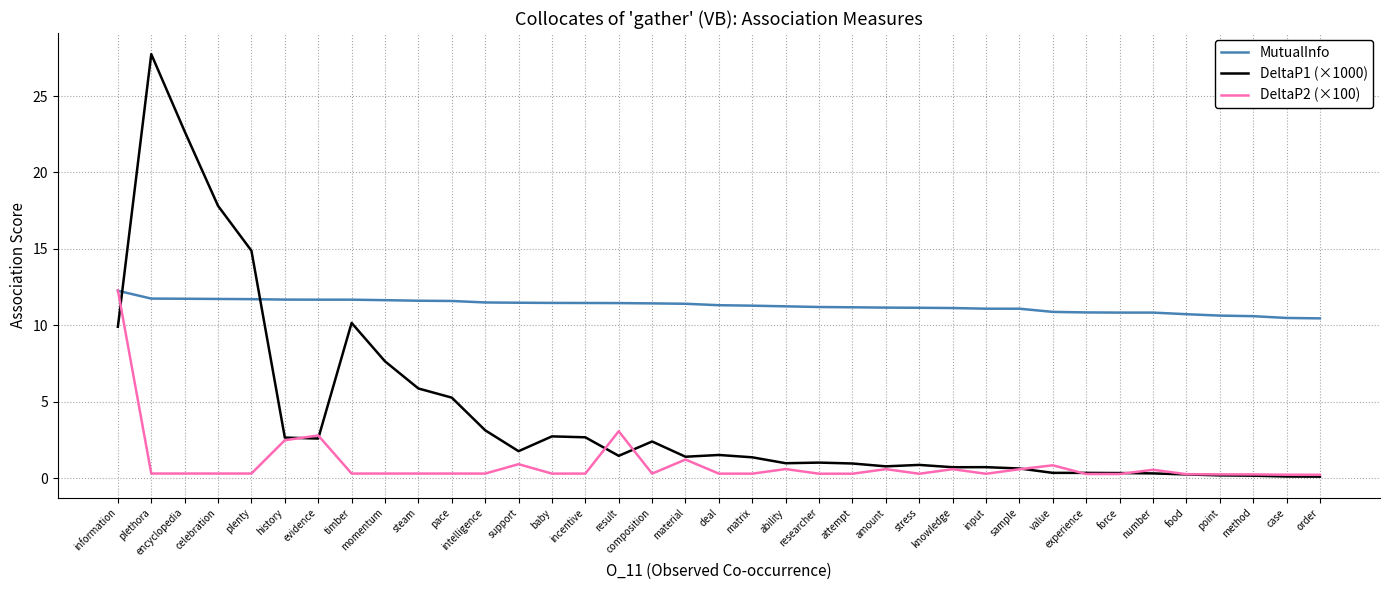

Which series has the largest total across all categories?

MutualInfo